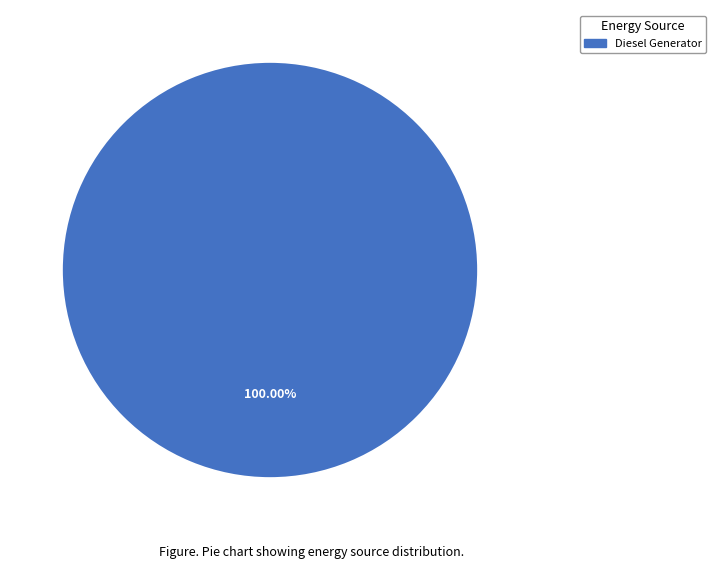

Count the number of slices in the pie.

1